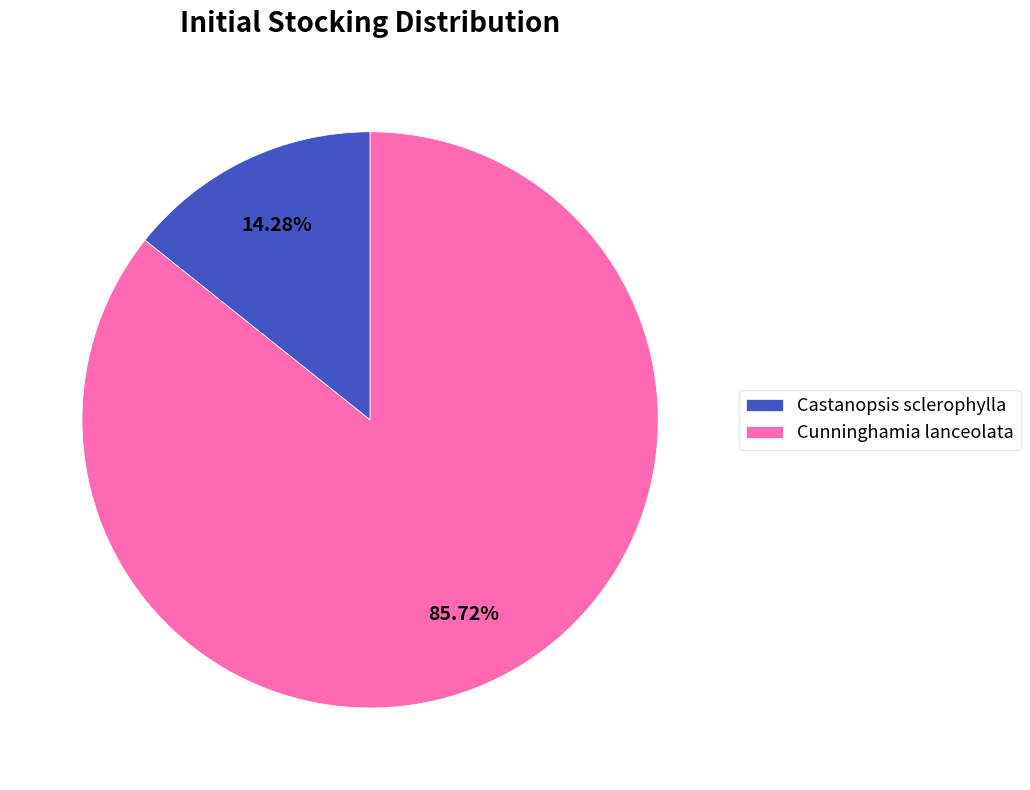

Which has a higher value, Castanopsis sclerophylla or Cunninghamia lanceolata?

Cunninghamia lanceolata